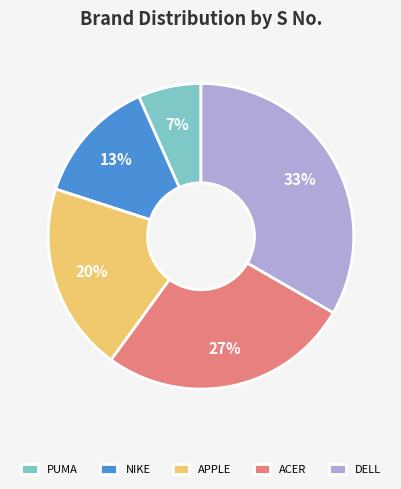

What is the smallest slice in the pie chart?

PUMA